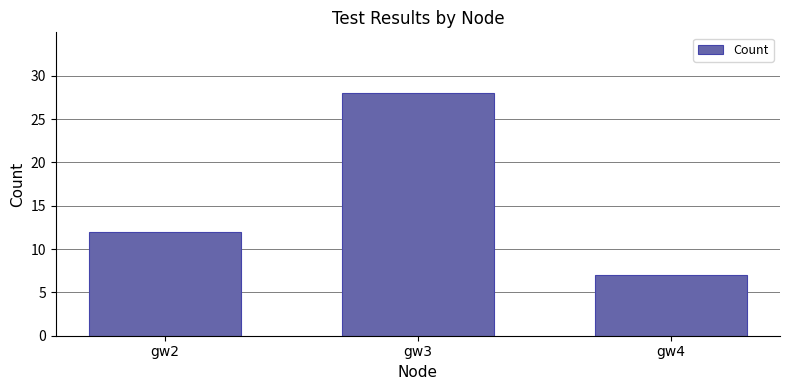

Which label corresponds to the smallest value in the chart?

gw4